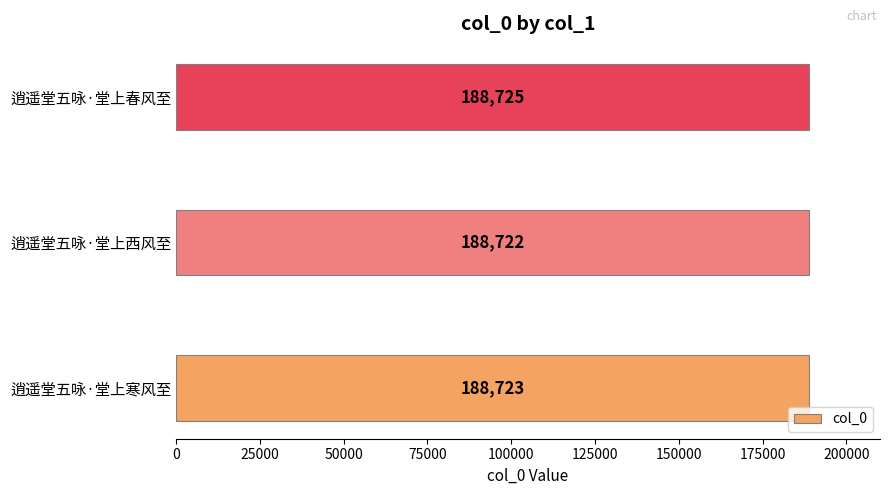

Where is the data nearest to the value 188723?

逍遥堂五咏·堂上寒风至